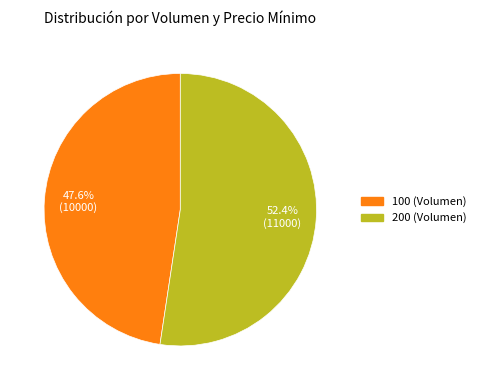

Does any single category account for the majority?

Yes